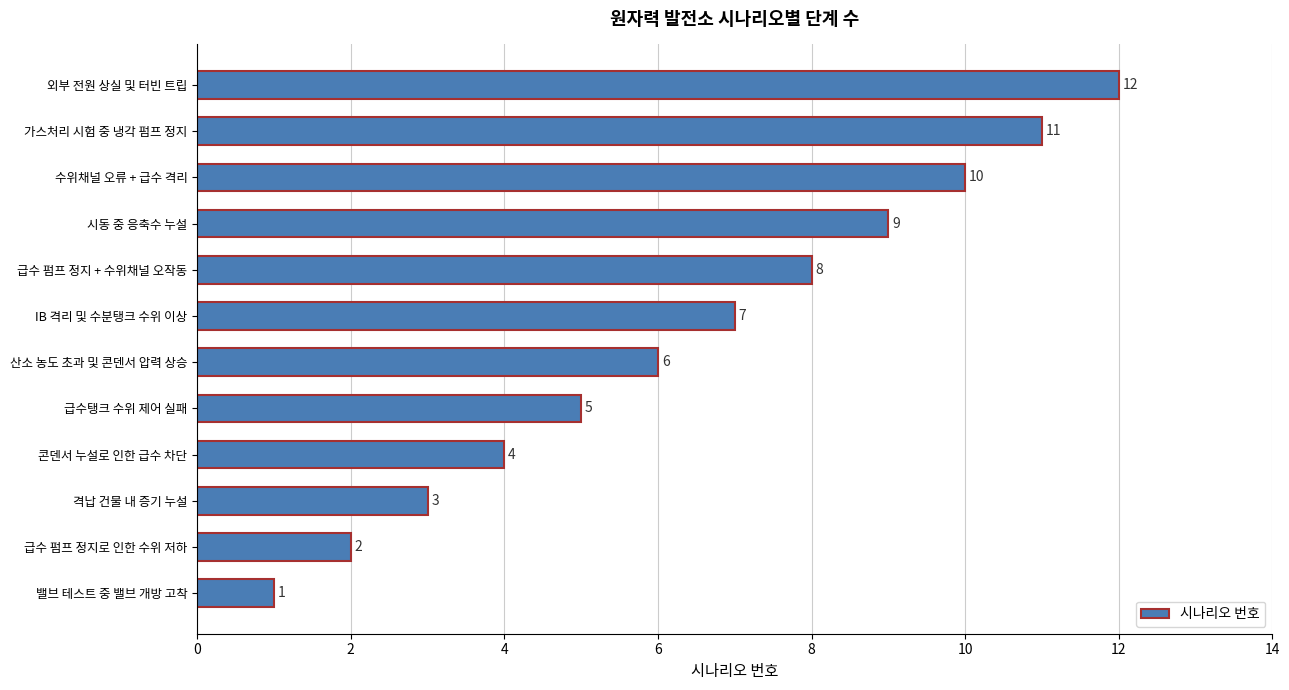

What is the approximate value at IB 격리 및 수분탱크 수위 이상, to the nearest 5?

5